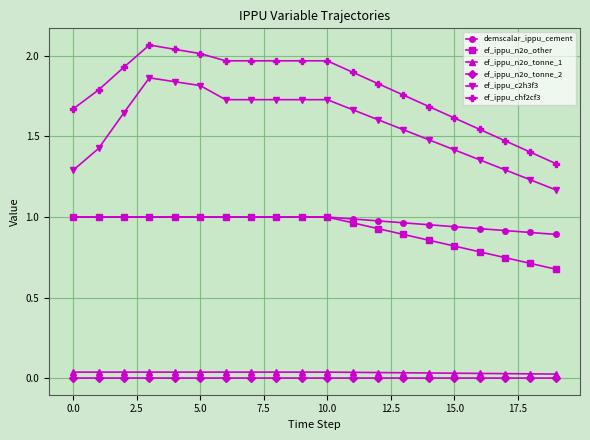

What are all the series names shown in the legend?

demscalar_ippu_cement, ef_ippu_n2o_other, ef_ippu_n2o_tonne_1, ef_ippu_n2o_tonne_2, ef_ippu_c2h3f3, ef_ippu_chf2cf3